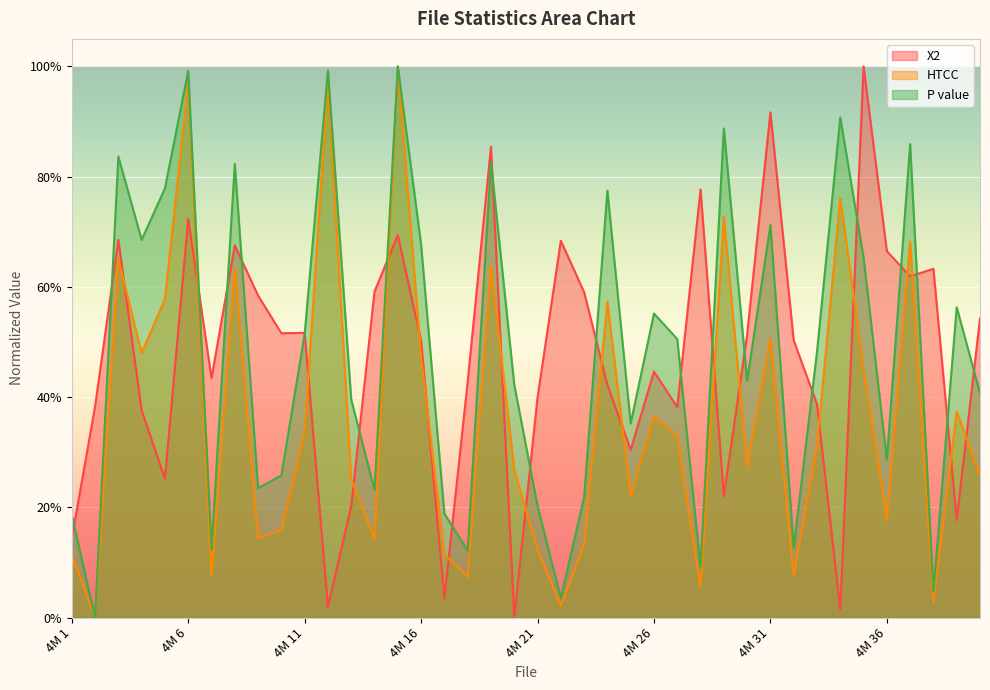

Where is the first local minimum for HTCC?

4M 2